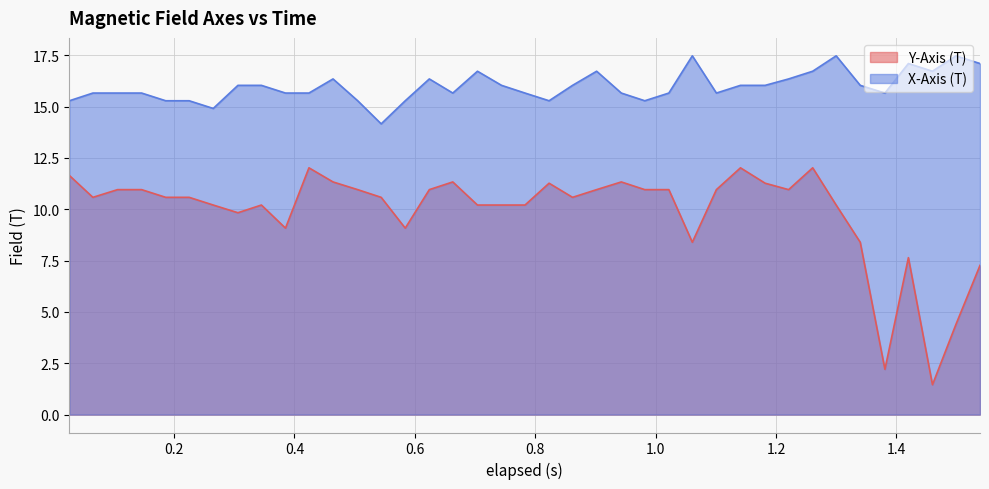

Which series has the largest total across all categories?

X-Axis (T)